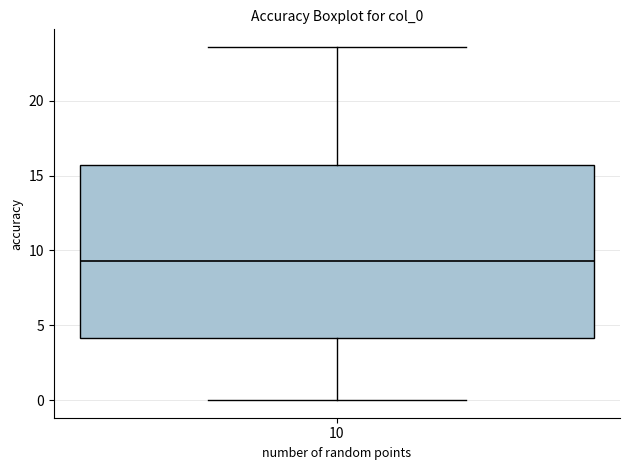

Read this box plot against the y-axis: the position of the median line, the range covered by the box, and the ends of both whiskers. The values are not printed on the chart, so give them approximately, as read against the axis.

median 9.5, box 4.0 to 15.5, whiskers 0.0 to 23.5